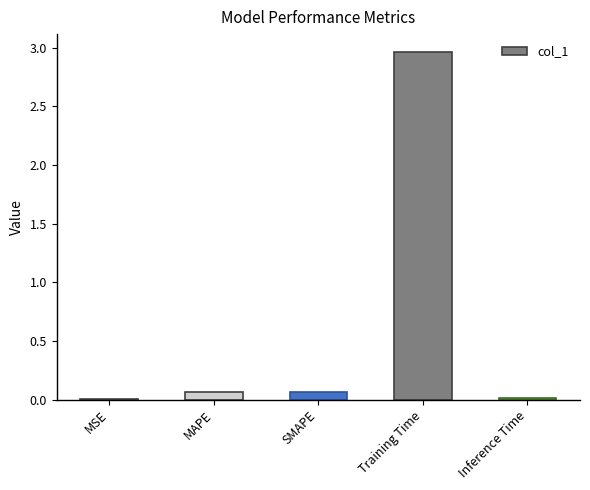

What is the sum of all values?

3.1